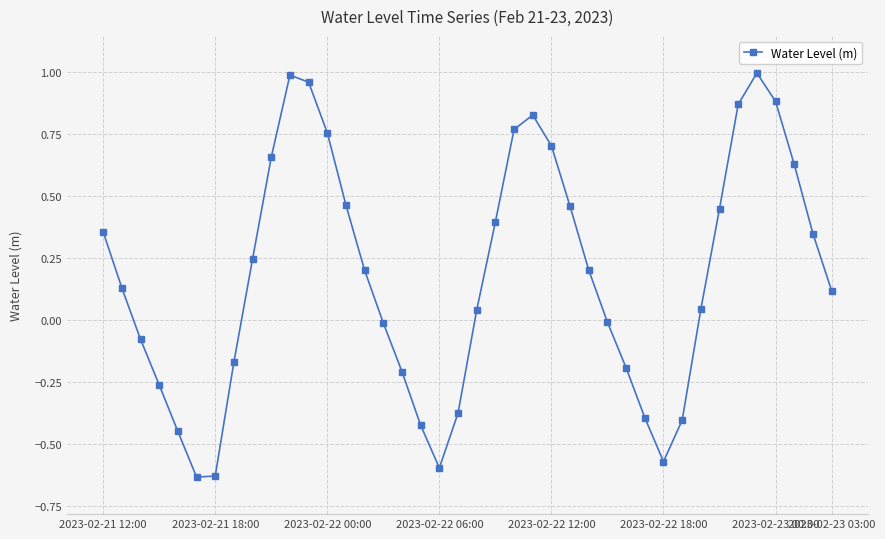

What is the difference between the maximum and minimum values?

1.6